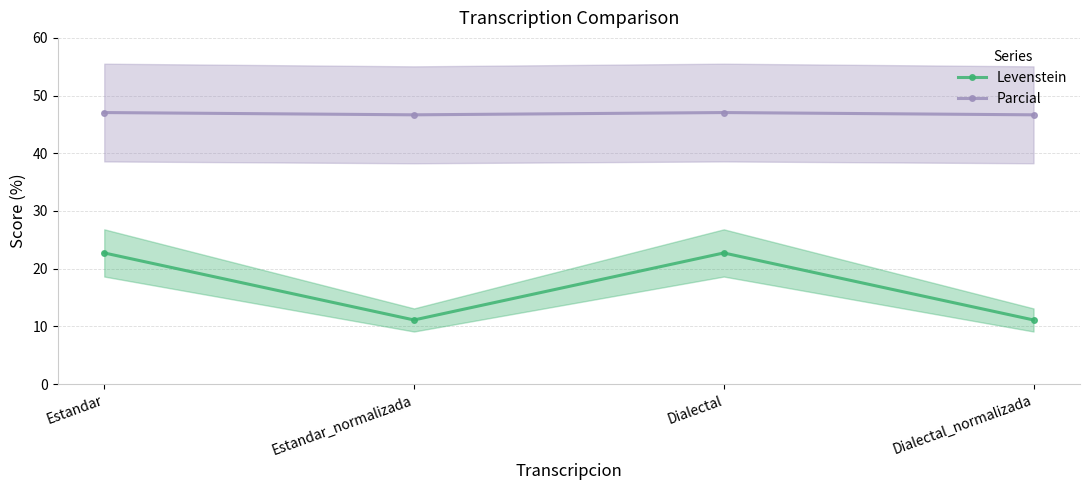

True or false: Levenstein and Parcial cross at least once.

False